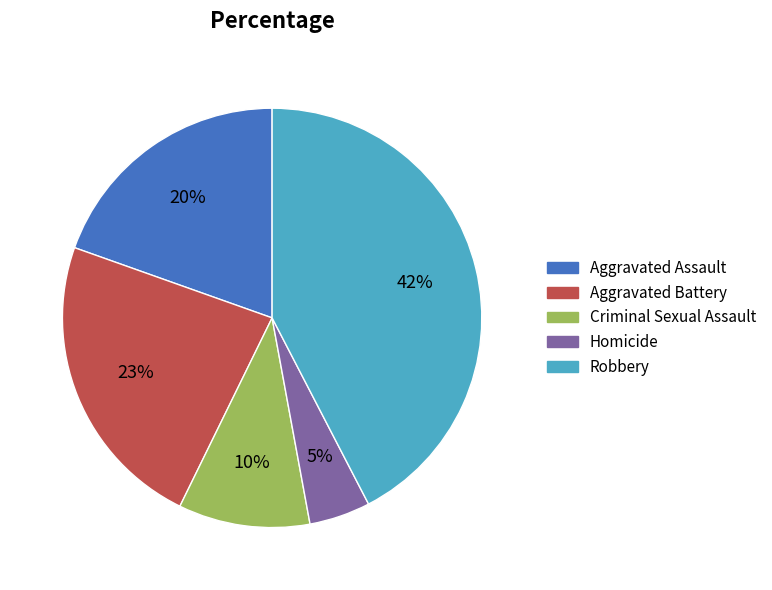

Which slice is the largest?

Robbery